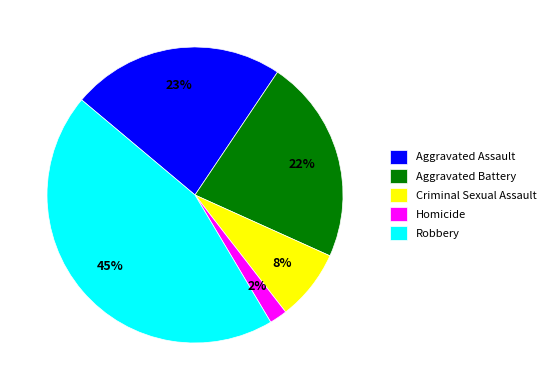

The Aggravated Assault slice represents 17% of the pie. True or false?

False